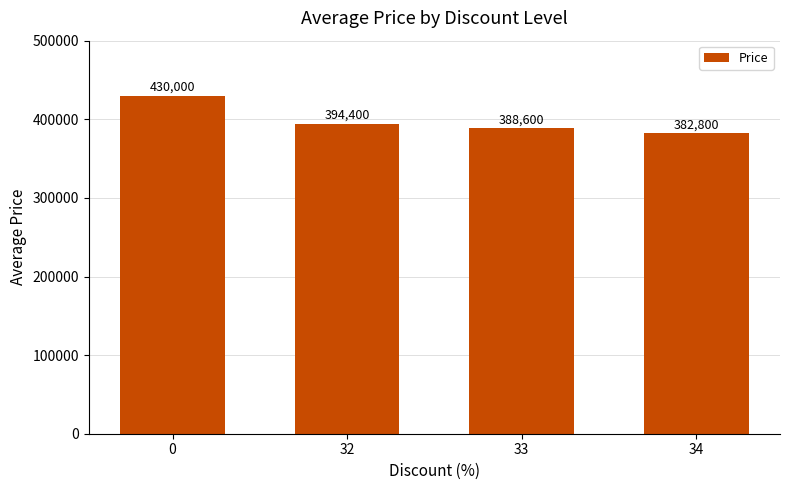

How many bars are there in total?

4